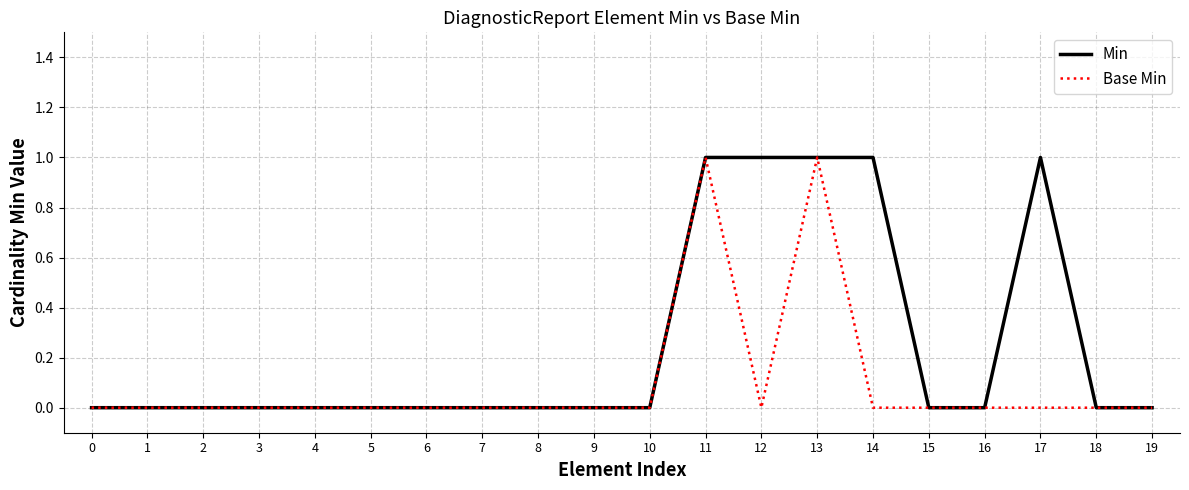

Reading right to left, what are all the values shown in this chart?

Min: 19=0	18=0	17=1	16=0	15=0	14=1	13=1	12=1	11=1	10=0	9=0	8=0	7=0	6=0	5=0	4=0	3=0	2=0	1=0	0=0
Base Min: 19=0	18=0	17=0	16=0	15=0	14=0	13=1	12=0	11=1	10=0	9=0	8=0	7=0	6=0	5=0	4=0	3=0	2=0	1=0	0=0